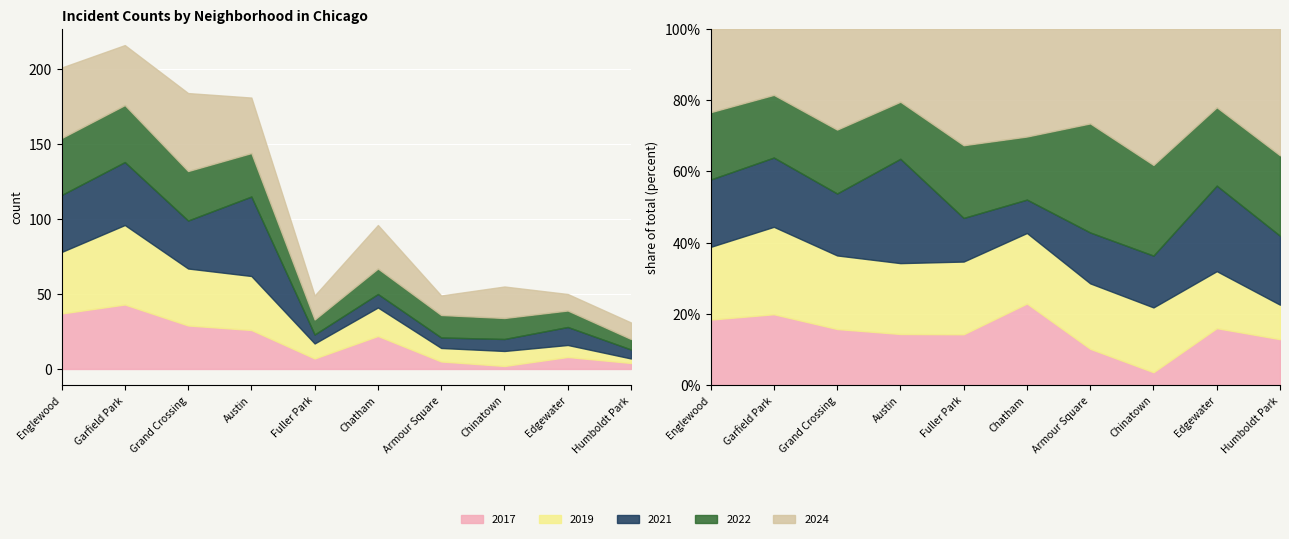

How many intersections are there between 2022 and 2024?

2